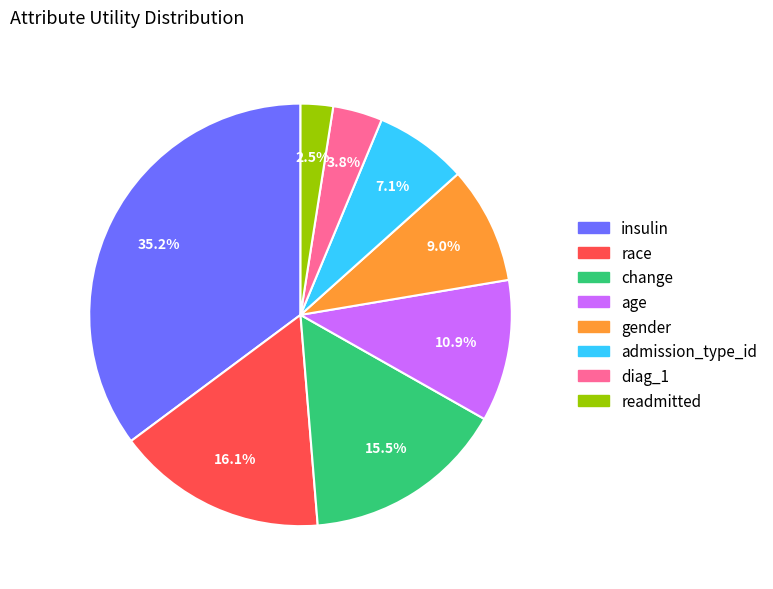

The age slice represents 19% of the pie. True or false?

False